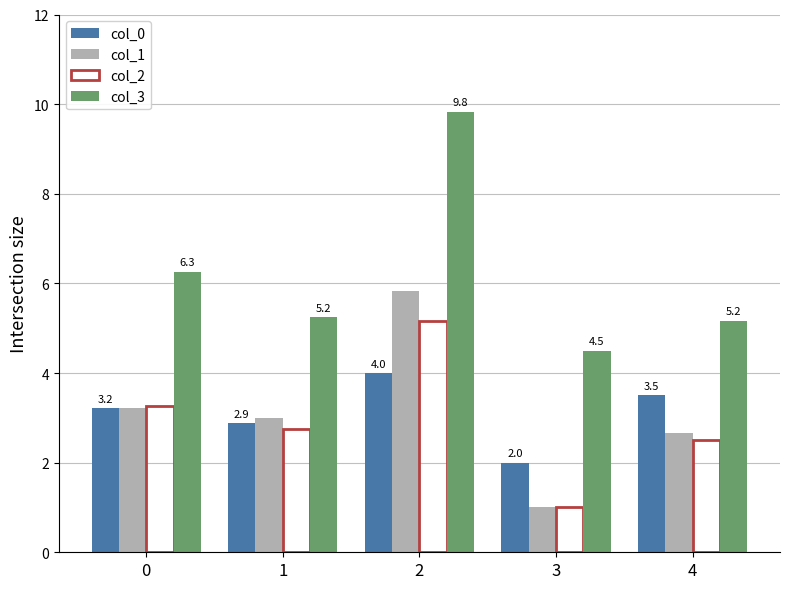

Where is col_0 nearest to the value 3?

1